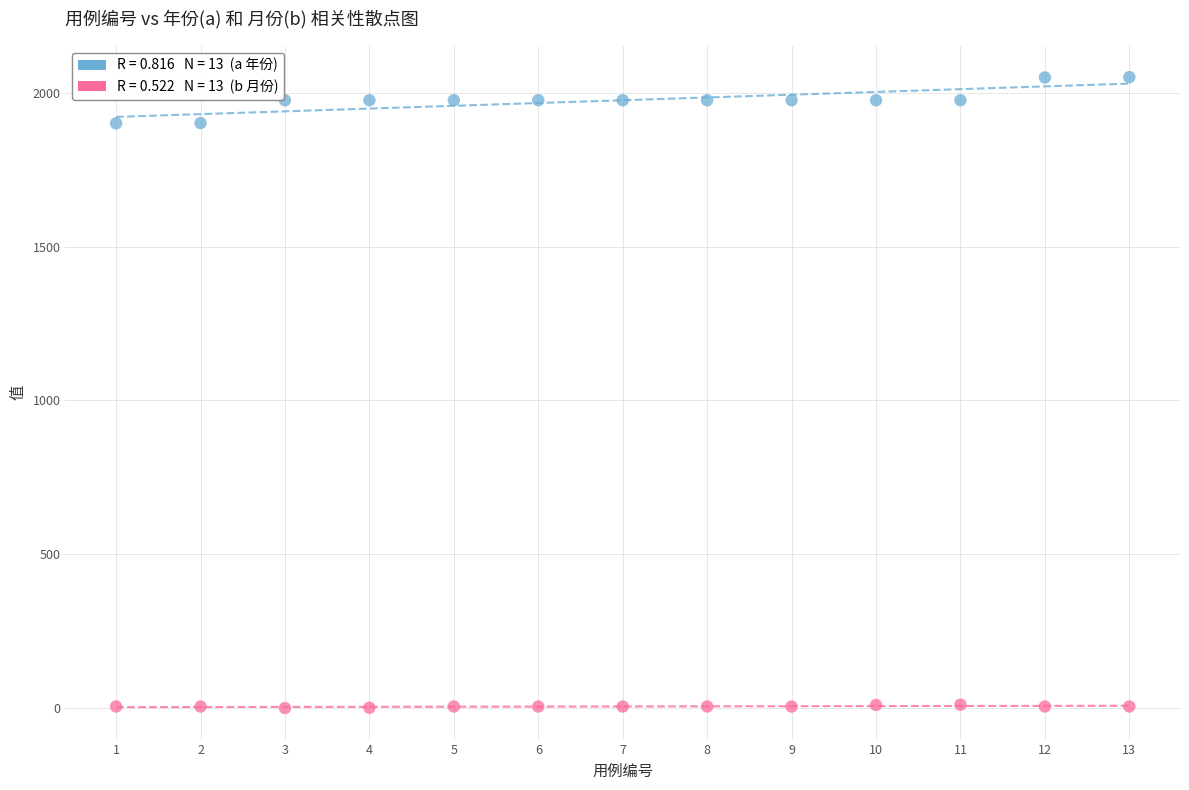

Across all data points, what is the range of Y values (max minus min)?

2049